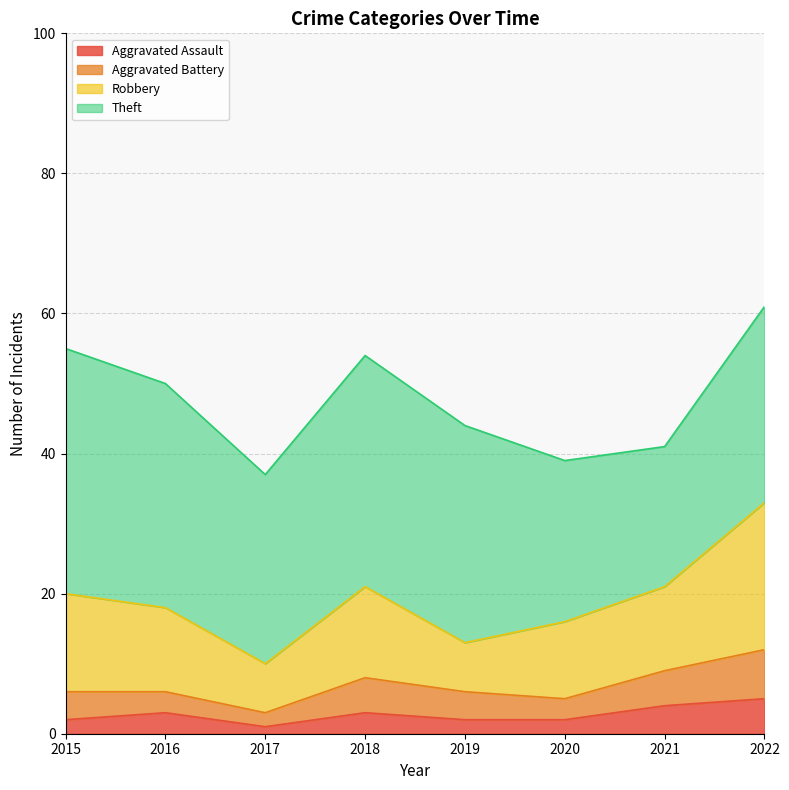

What is the sum of the Aggravated Battery values at 2015 and 2018?

9